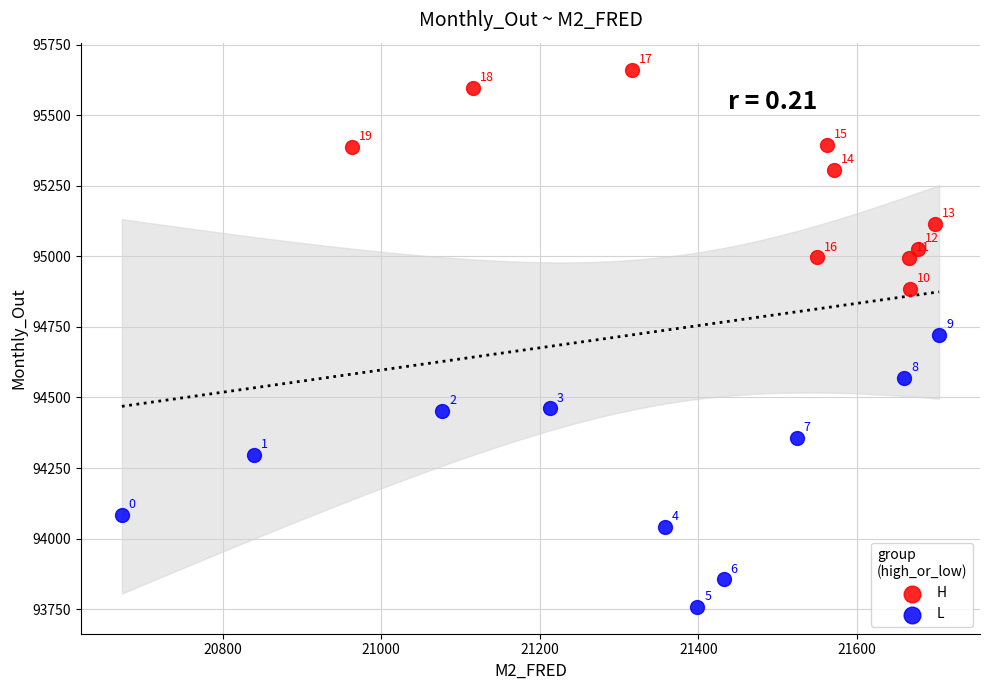

Which series reaches the maximum Y coordinate?

H